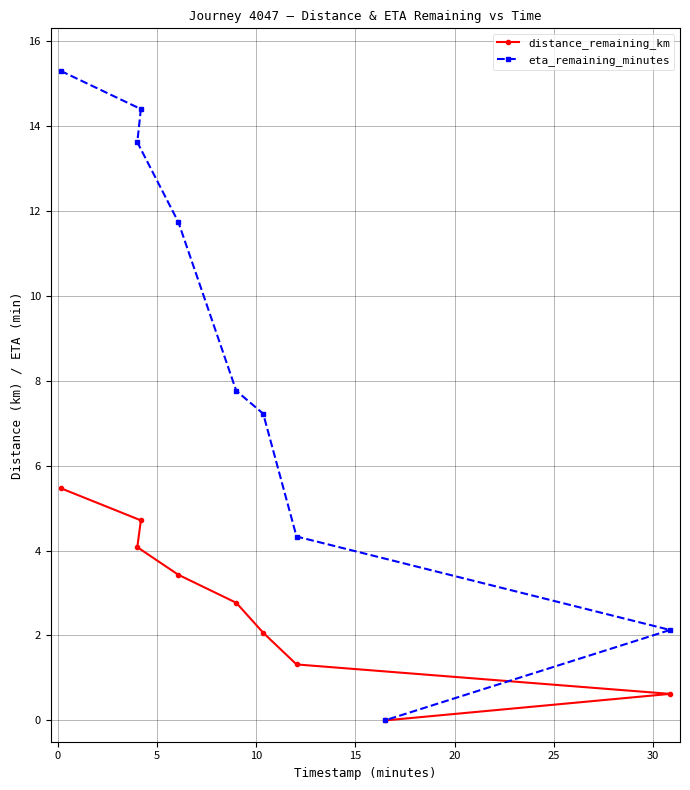

Reading left to right, list all the values displayed in this chart.

distance_remaining_km: 5.5	4.1	4.7	3.4	2.8	2.1	1.3	0.0	0.6
eta_remaining_minutes: 15.3	13.6	14.4	11.7	7.8	7.2	4.3	0.0	2.1